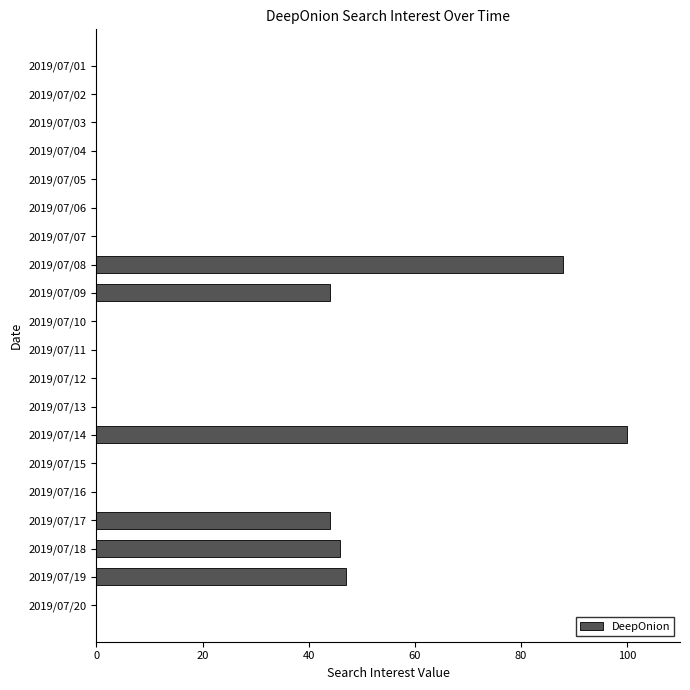

What is the sum of all values?

369